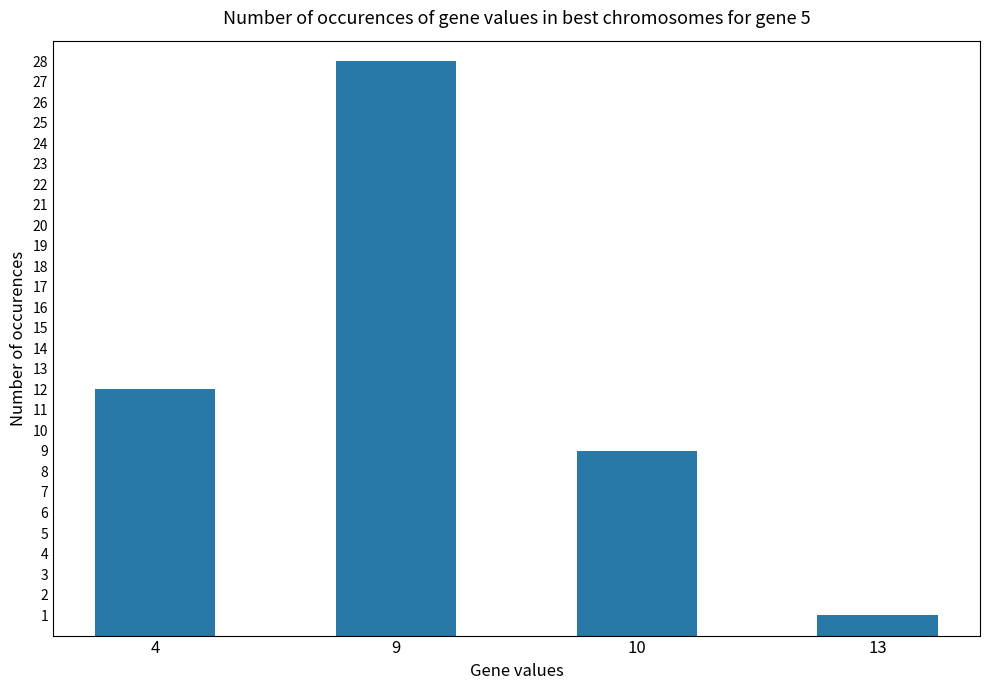

The chart shows a value of 18 at 4. True or false?

False